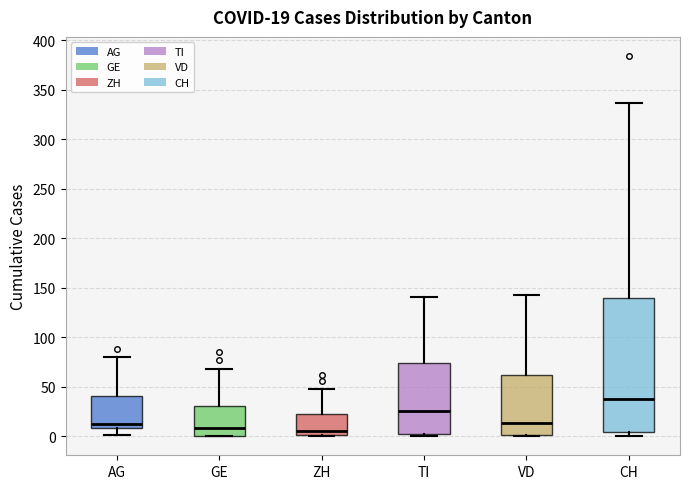

Which box's median line is the highest?

CH